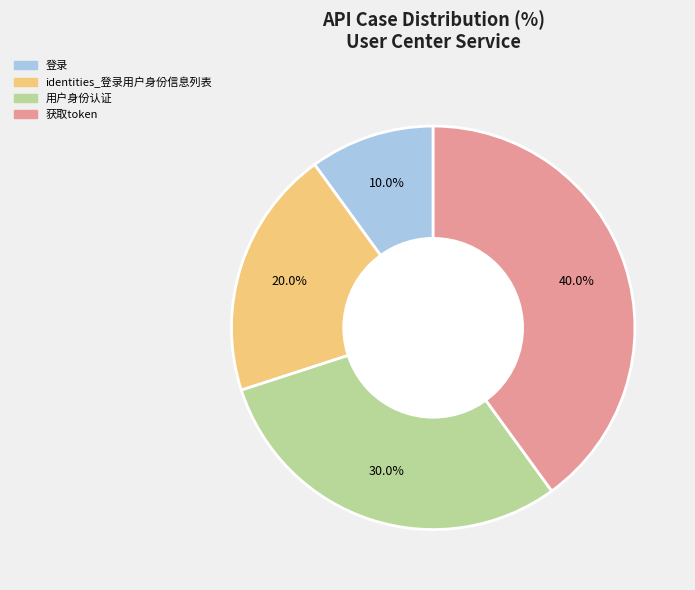

Approximately how many times larger is the value at 用户身份认证 compared to 登录?

3.0